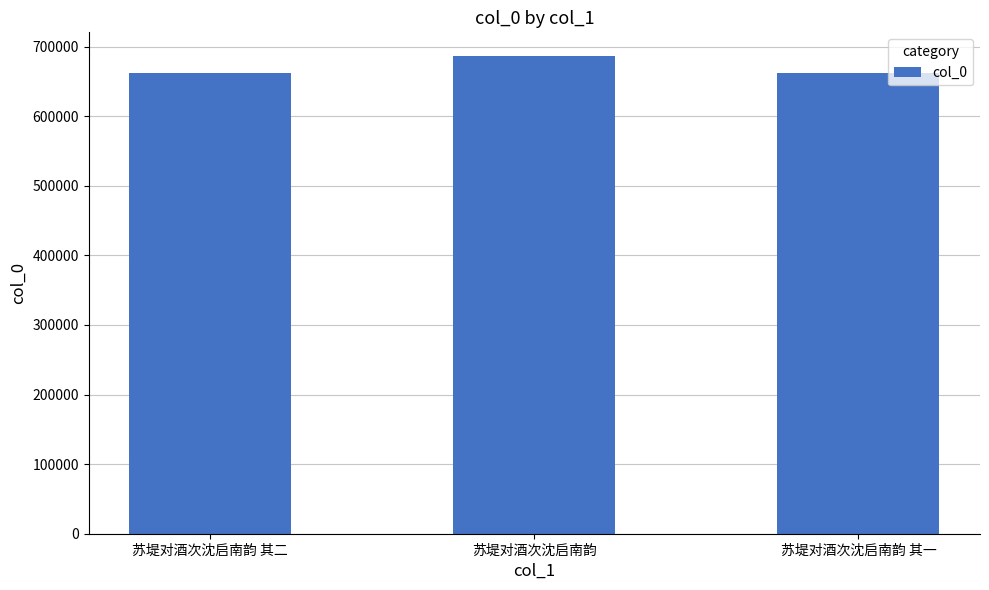

What is the label of the 3rd bar from the left?

苏堤对酒次沈启南韵 其一